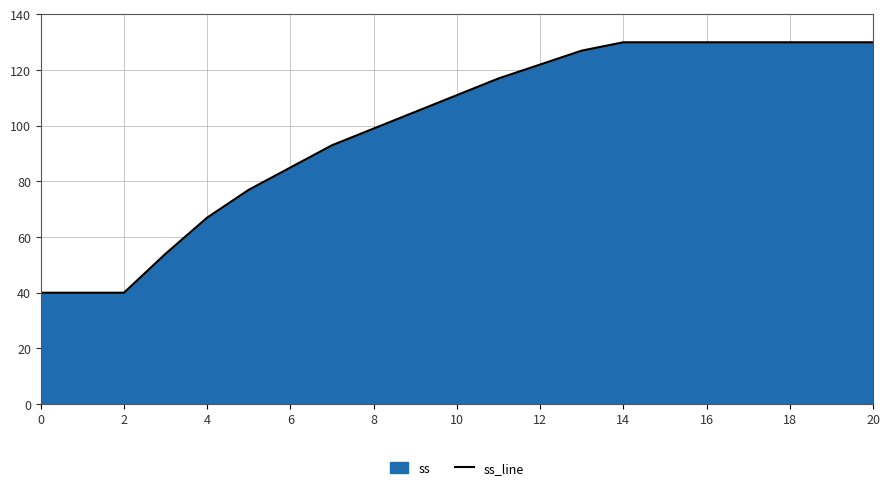

What is the ratio of the value at 16 to the value at 14?

1.0